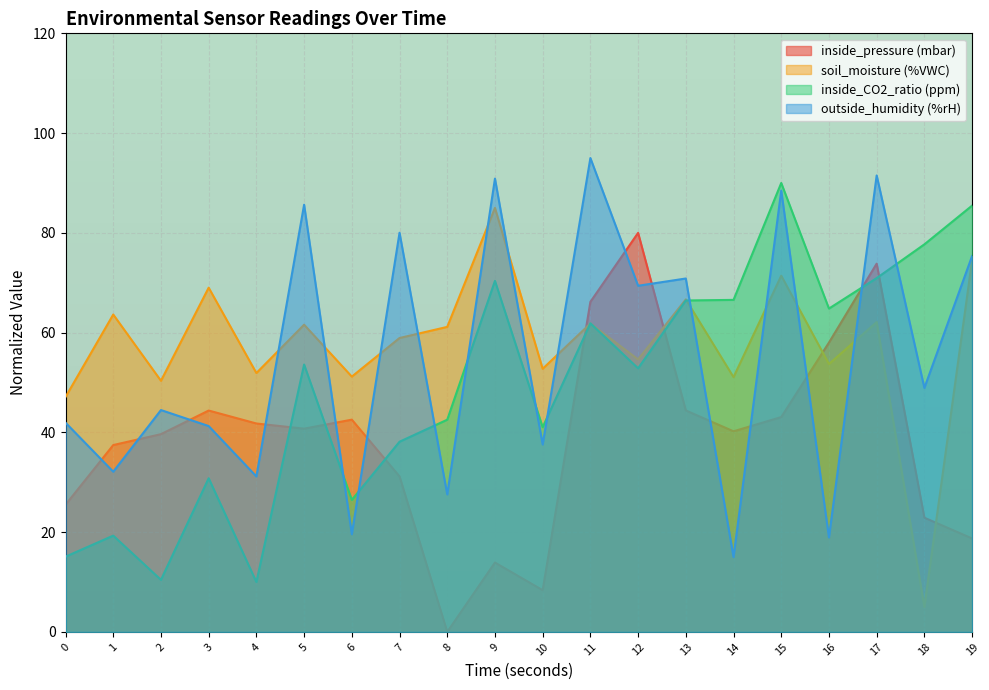

Rank the series by their maximum value, from highest to lowest.

outside_humidity (%rH), inside_CO2_ratio (ppm), soil_moisture (%VWC), inside_pressure (mbar)